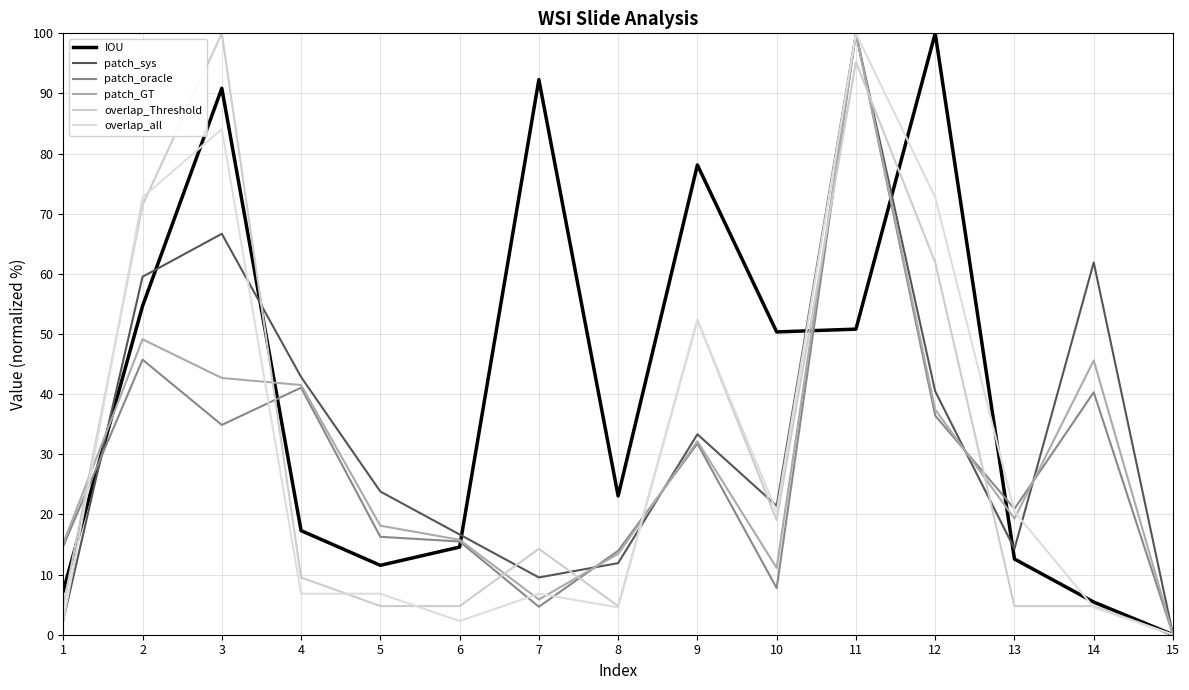

At which category is the sum across all series the highest?

11